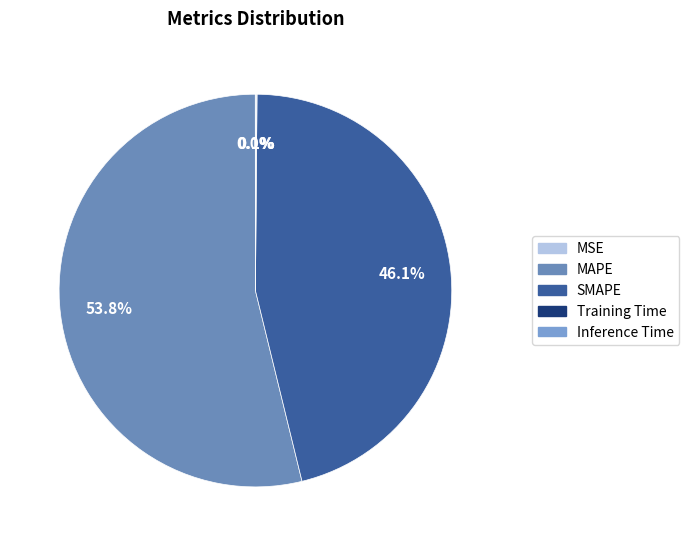

Which category has the biggest portion of the pie?

MAPE